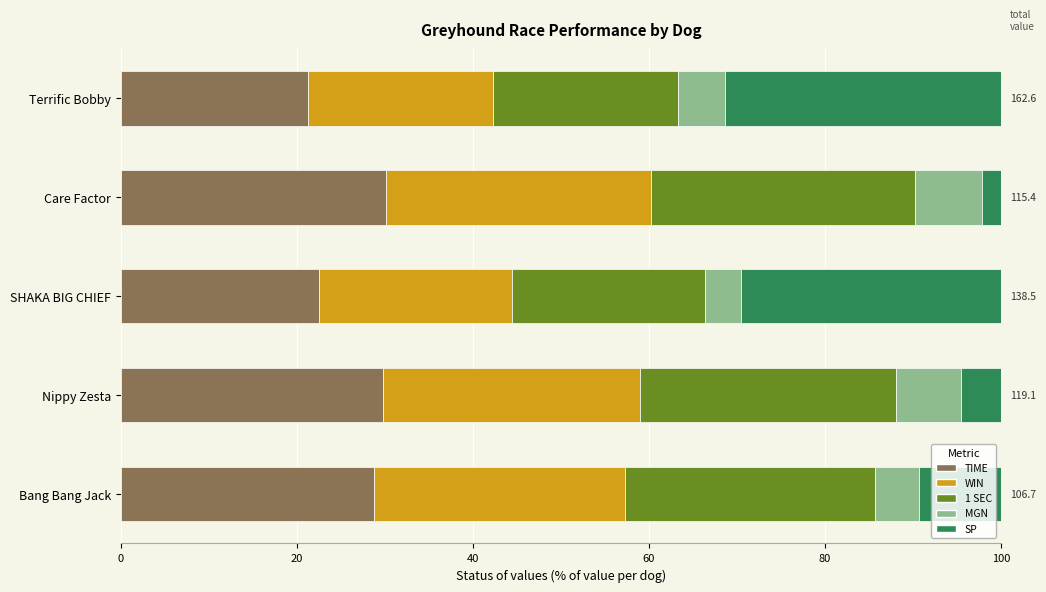

What is the total value across all series at Terrific Bobby?

100.0